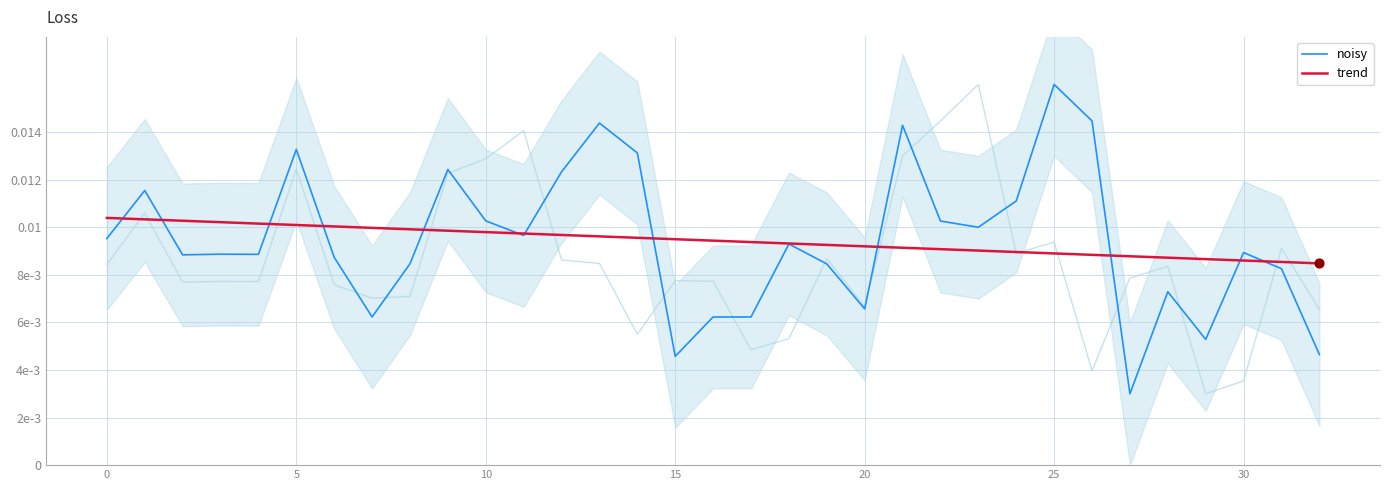

Which series has the widest spread of Y values?

noisy